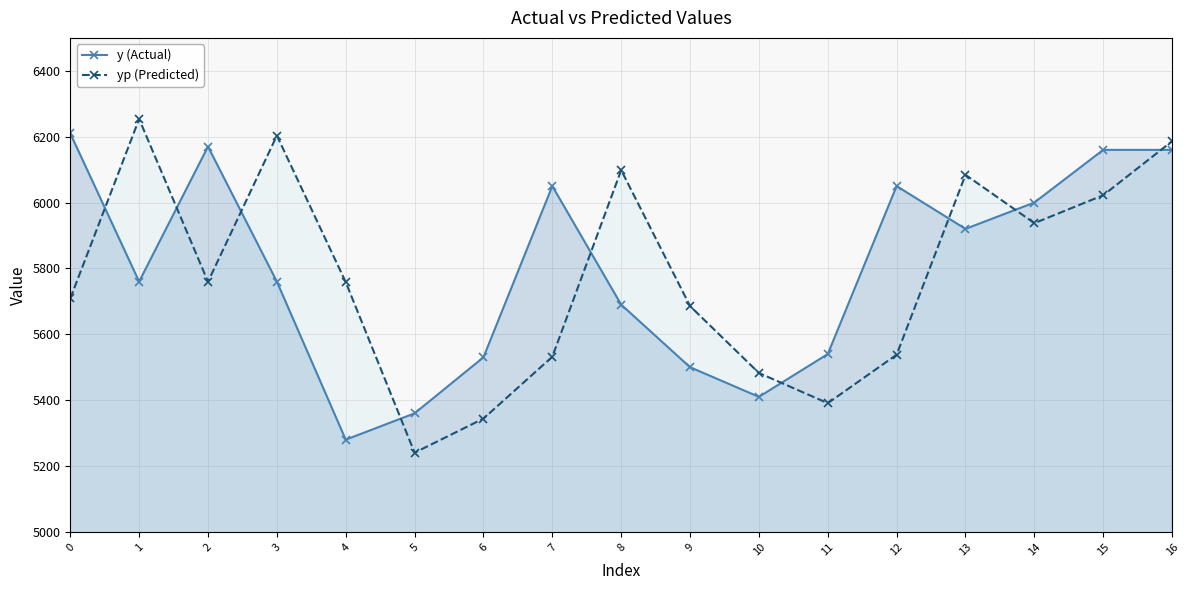

What value does the yp (Predicted) series have at 9?

5685.6